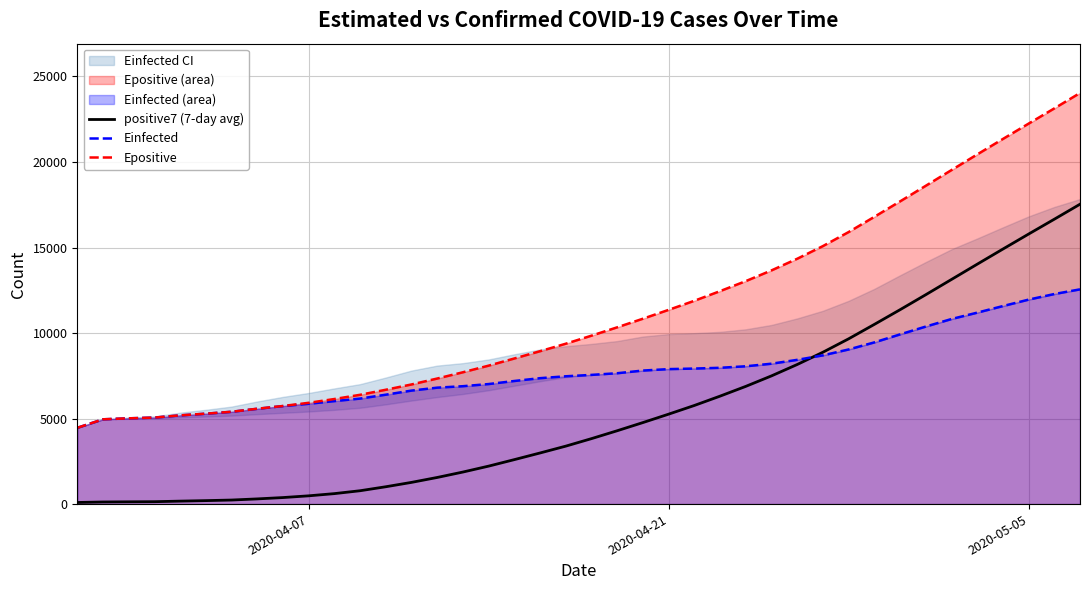

Count the number of categories in the chart.

40